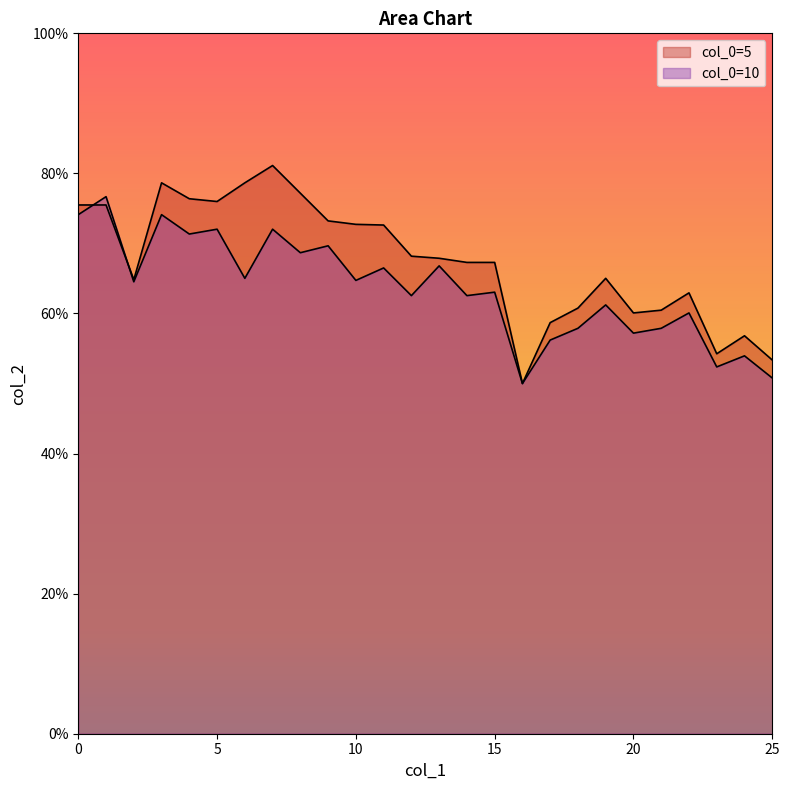

The col_0=5 series shows 0.5 at 4. True or false?

False